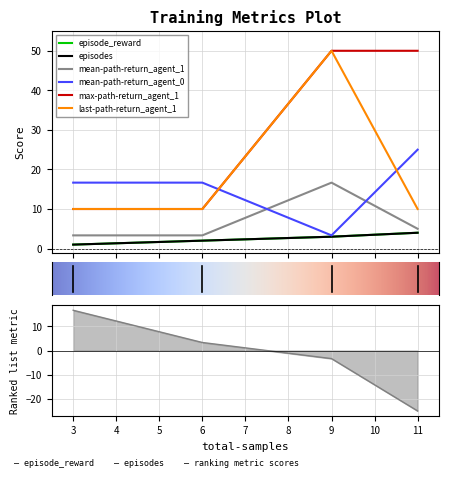

True or false: mean-path-return_agent_1 and episodes intersect in this chart.

False